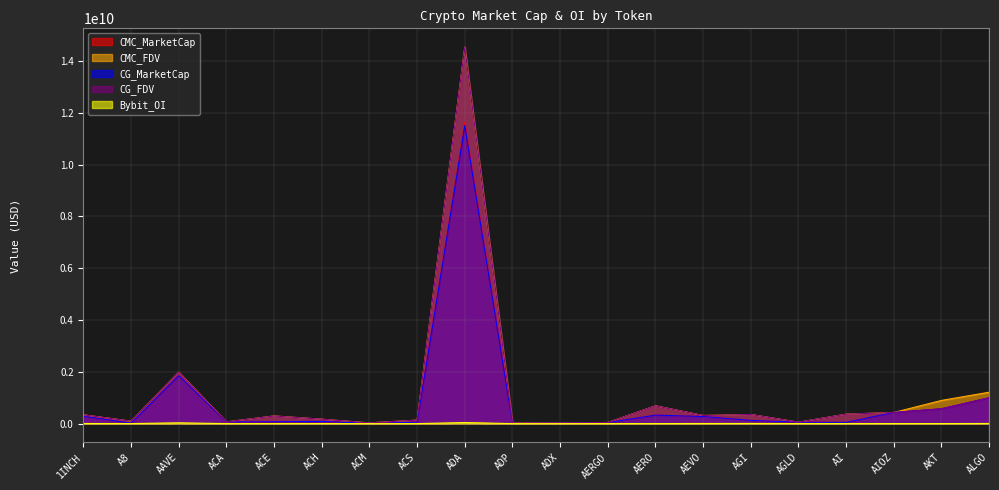

Reading left to right, transcribe all the data shown in this chart.

CMC_MarketCap: 1INCH=284463051.0	A8=19146296.5	AAVE=1853857082.9	ACA=64207261.8	ACE=71771857.3	ACH=84329922.0	ACM=9161288.0	ACS=54786167.0	ADA=11615500882.1	ADP=6471801.0	ADX=20845434.2	AERGO=38457011.0	AERO=331369802.0	AEVO=272941972.2	AGI=123931753.0	AGLD=54428513.3	AI=47342579.0	AIOZ=430368370.2	AKT=572300722.8	ALGO=997596927.0
CMC_FDV: 1INCH=339373370.6	A8=94084994.9	AAVE=1987035933.9	ACA=66882564.4	ACE=295535473.6	ACH=170594979.4	ACM=28517348.5	ACS=134990960.5	ADA=14535266765.2	ADP=21052085.1	ADX=21707055.8	AERGO=43210124.7	AERO=688379045.8	AEVO=313642553.4	AGI=351948752.1	AGLD=54428513.3	AI=364712734.6	AIOZ=430368370.2	AKT=895585490.2	ALGO=1212501408.9
CG_MarketCap: 1INCH=284443211.0	A8=19146478.0	AAVE=1851823354.0	ACA=64229202.0	ACE=71633481.0	ACH=84329922.0	ACM=9153354.0	ACS=54715067.0	ADA=11508498903.0	ADP=6471801.0	ADX=20867831.0	AERGO=38293952.0	AERO=328296644.0	AEVO=272979666.0	AGI=123931753.0	AGLD=54444191.0	AI=47342579.0	AIOZ=430492169.0	AKT=569777324.0	ALGO=997030657.0
CG_FDV: 1INCH=339349701.0	A8=94085889.0	AAVE=1984856105.0	ACA=66905419.0	ACE=293576875.0	ACH=170580889.0	ACM=28435667.0	ACS=134815775.0	ADA=14528122492.0	ADP=21050159.0	ADX=21730378.0	AERGO=43026912.0	AERO=685721278.0	AEVO=313685869.0	AGI=351722779.0	AGLD=54444191.0	AI=364173688.0	AIOZ=430540364.0	AKT=571723346.0	ALGO=997030668.0
Bybit_OI: 1INCH=4427917.0	A8=992472.0	AAVE=29882696.0	ACA=0.0	ACE=1538891.0	ACH=1409275.0	ACM=0.0	ACS=0.0	ADA=40440130.0	ADP=0.0	ADX=0.0	AERGO=586777.0	AERO=1258378.0	AEVO=4537478.0	AGI=5655467.0	AGLD=1065911.0	AI=1272182.0	AIOZ=1363542.0	AKT=1325536.0	ALGO=5561327.0